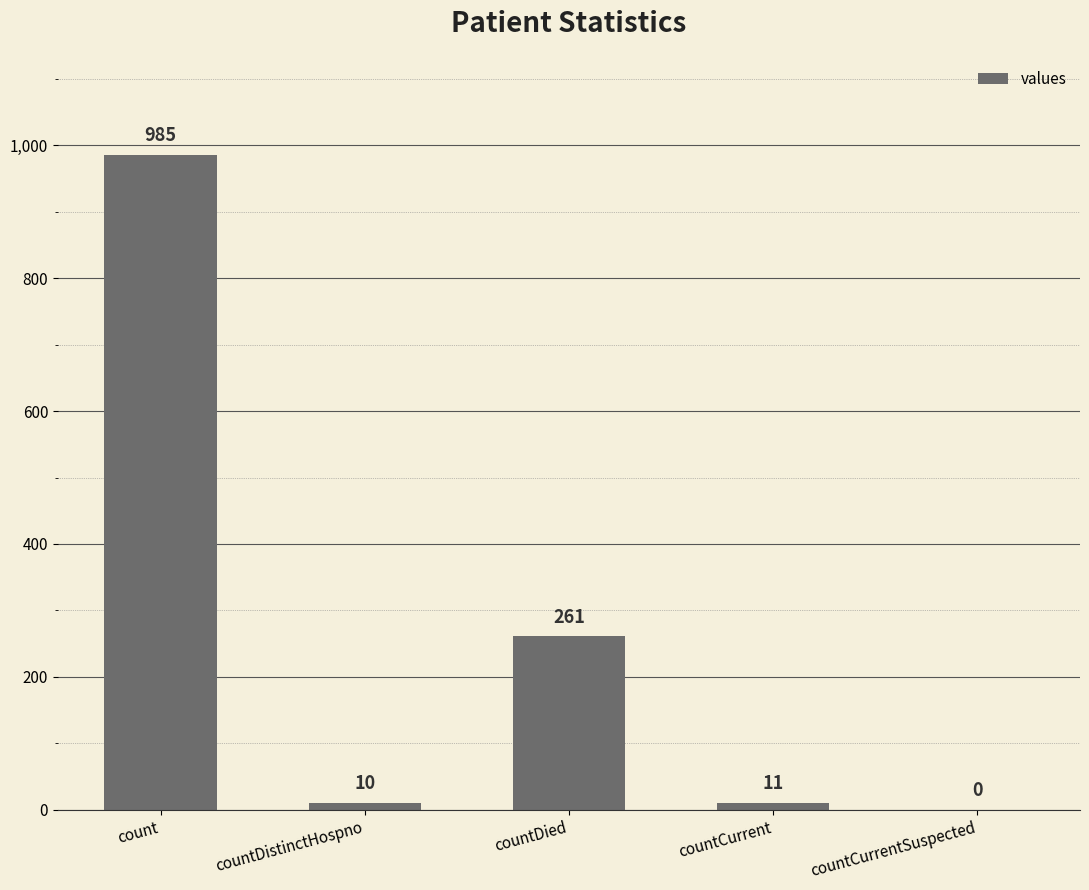

Between countDistinctHospno and count, which is larger?

count